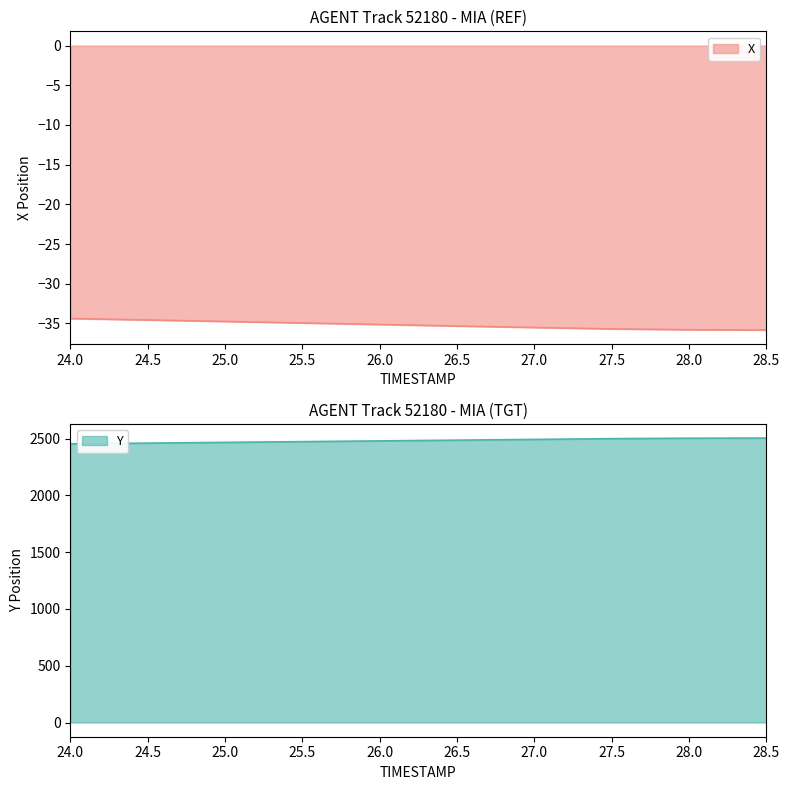

At which category is the sum across all series the highest?

28.5